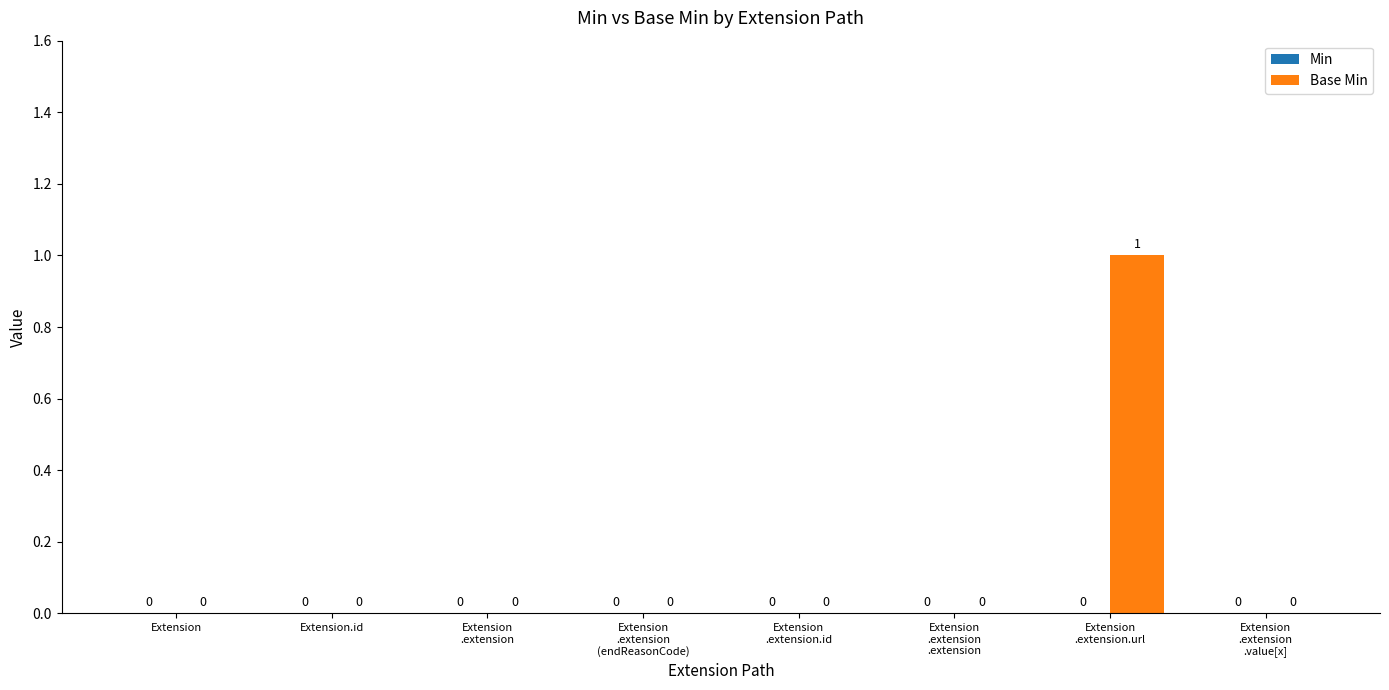

How many values are between 0 and 1?

8